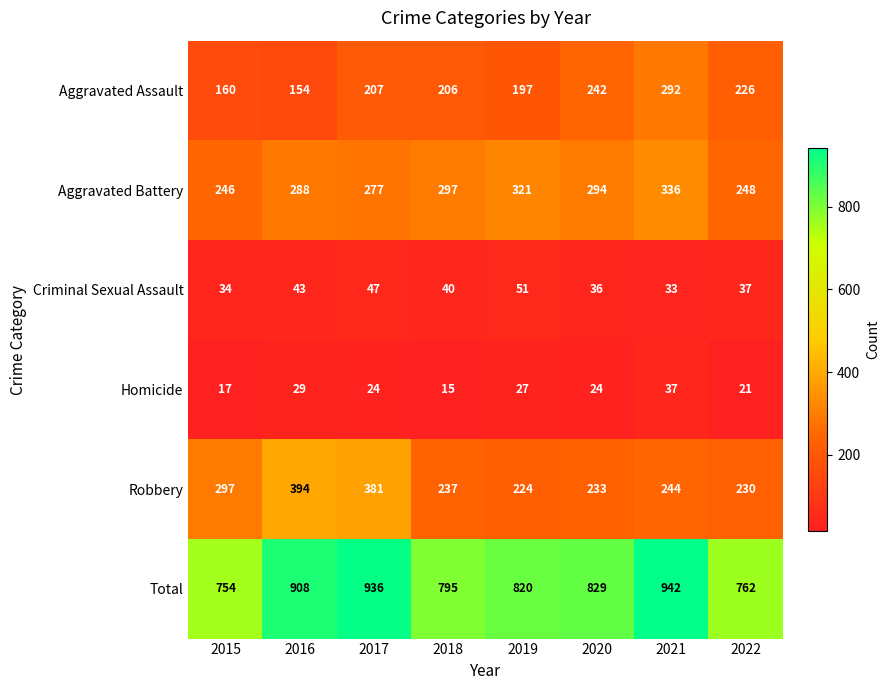

At which category is the sum across all series the highest?

2021